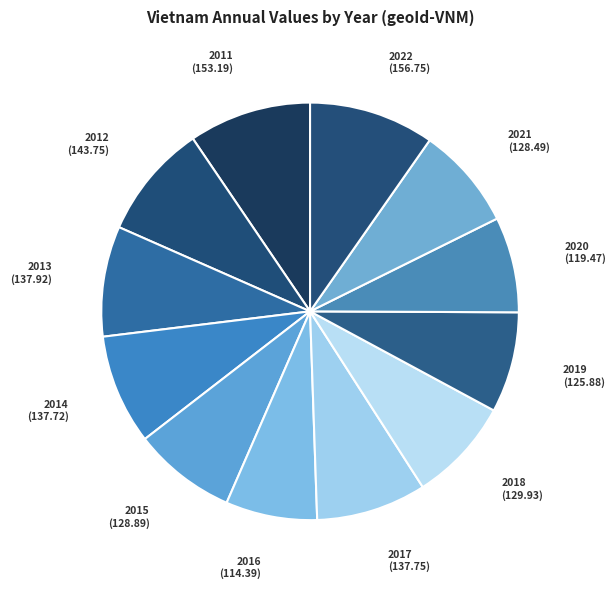

Is the sum of 2016 (114.39) and 2013 (137.92) greater than half?

No